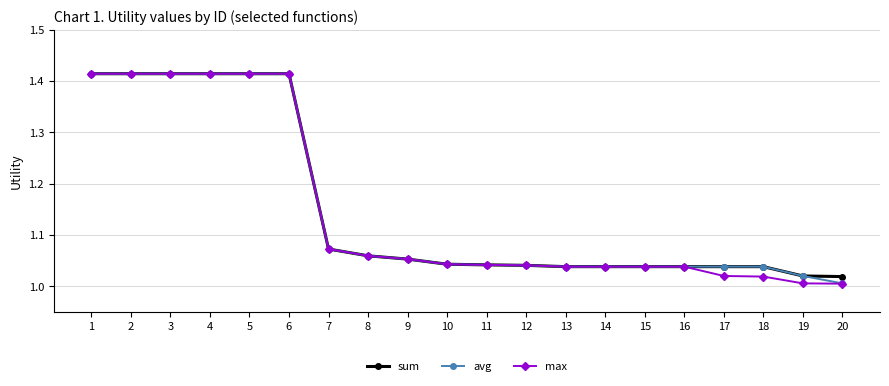

Is it true that sum equals 1.5 at 14?

False